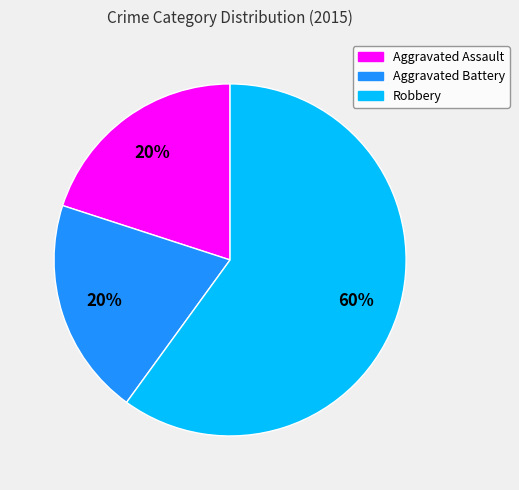

What is the largest slice in the pie chart?

Robbery